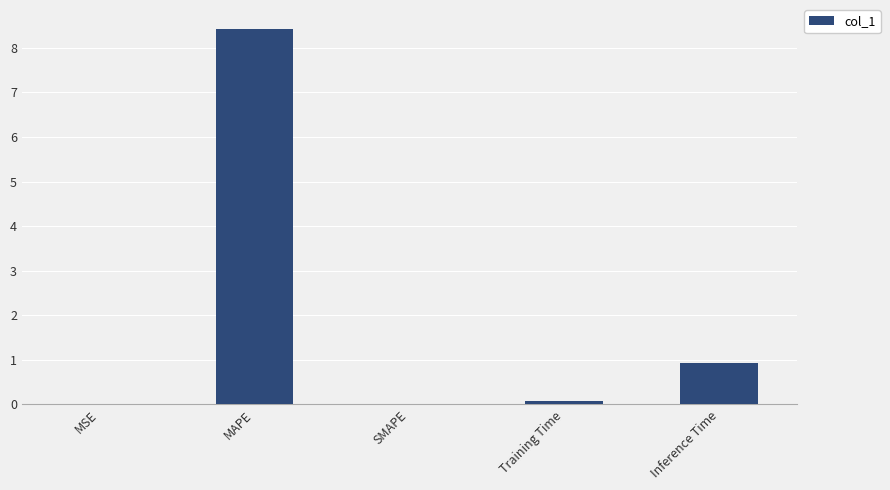

What is the change in value from MSE to MAPE?

+8.4